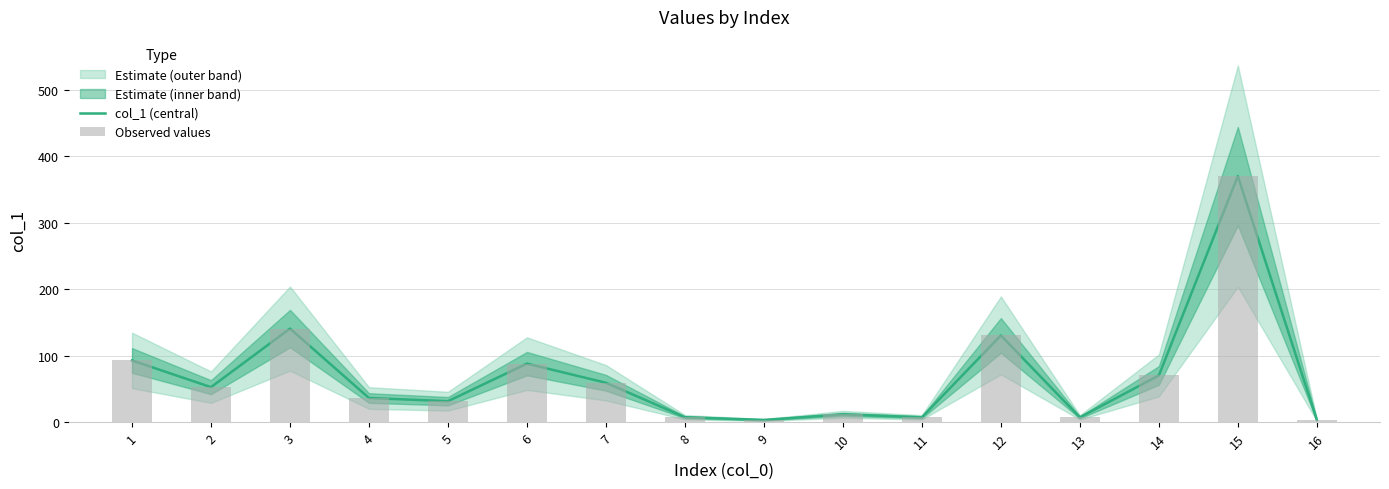

Reading right to left, transcribe all the data shown in this chart.

col_1 (central): 16=3.3	15=369.9	14=70.1	13=7.1	12=130.3	11=7.2	10=11.6	9=3.2	8=7.3	7=59.1	6=87.9	5=31.4	4=36.2	3=140.6	2=52.5	1=92.7
Observed values: 16=3.3	15=369.9	14=70.1	13=7.1	12=130.3	11=7.2	10=11.6	9=3.2	8=7.3	7=59.1	6=87.9	5=31.4	4=36.2	3=140.6	2=52.5	1=92.7